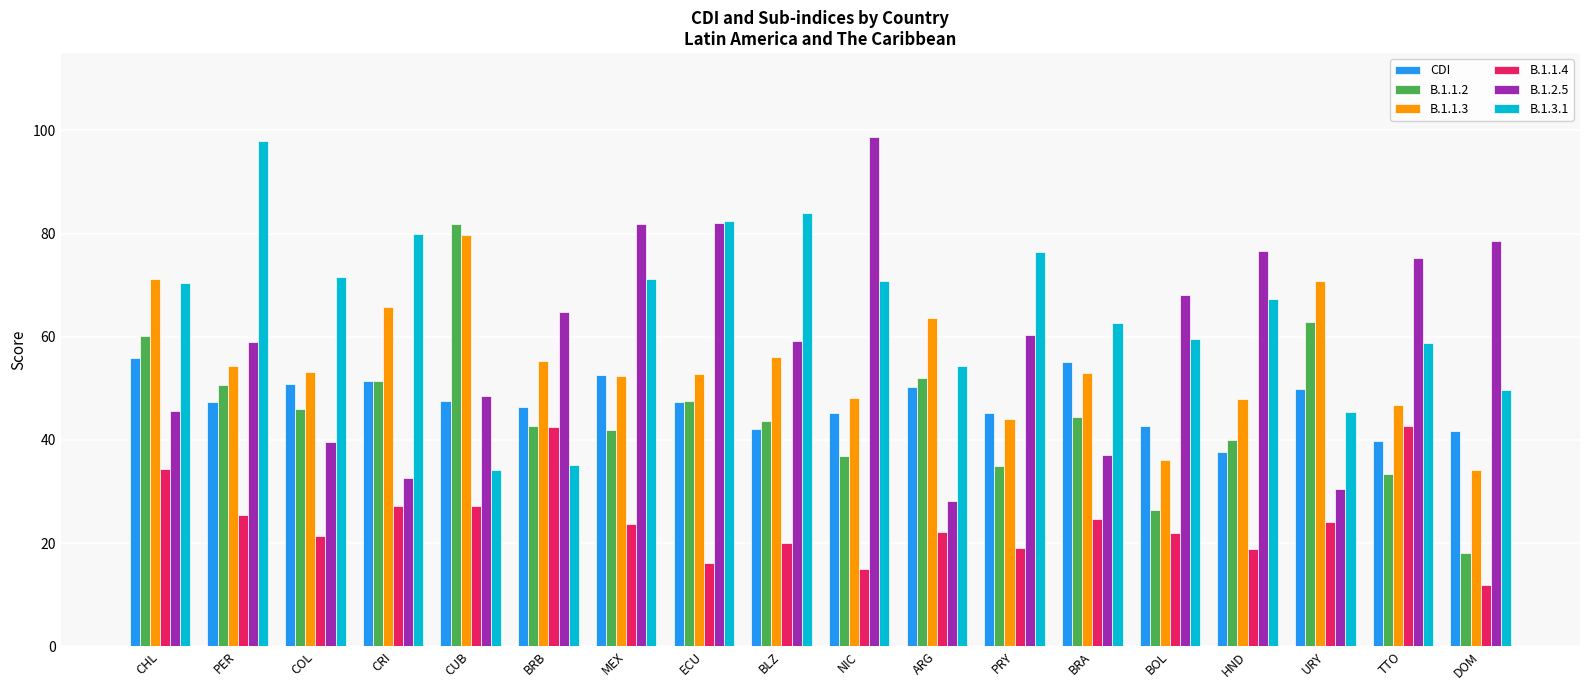

How many groups of bars are there?

18